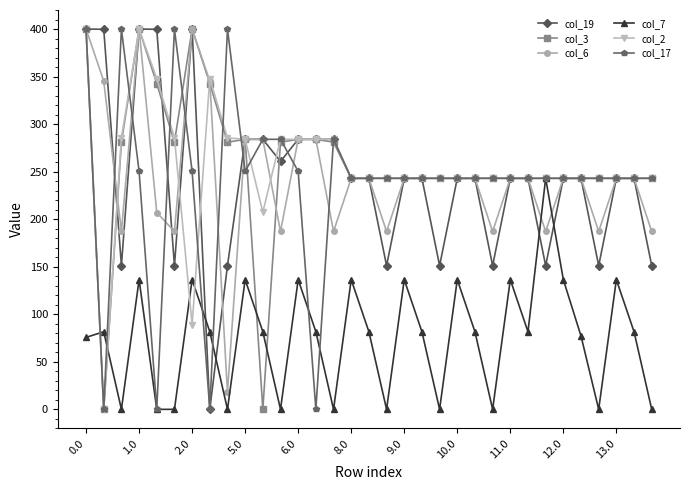

What is the maximum value shown in the chart?

400.0